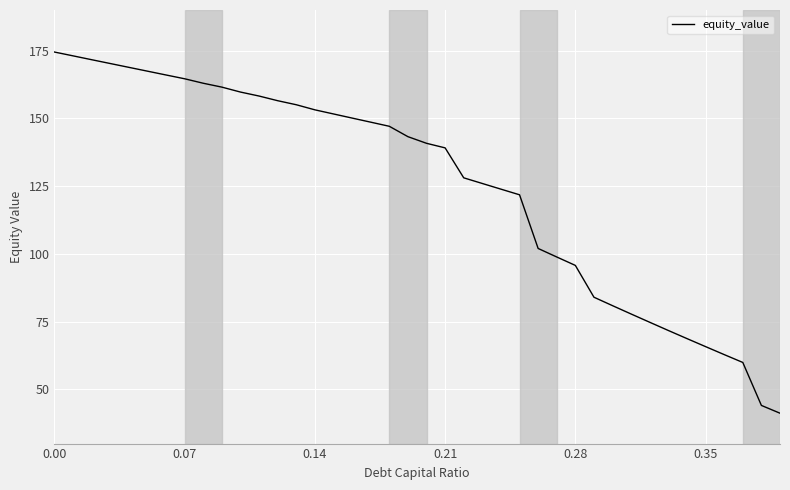

What is the smallest value displayed?

41.2